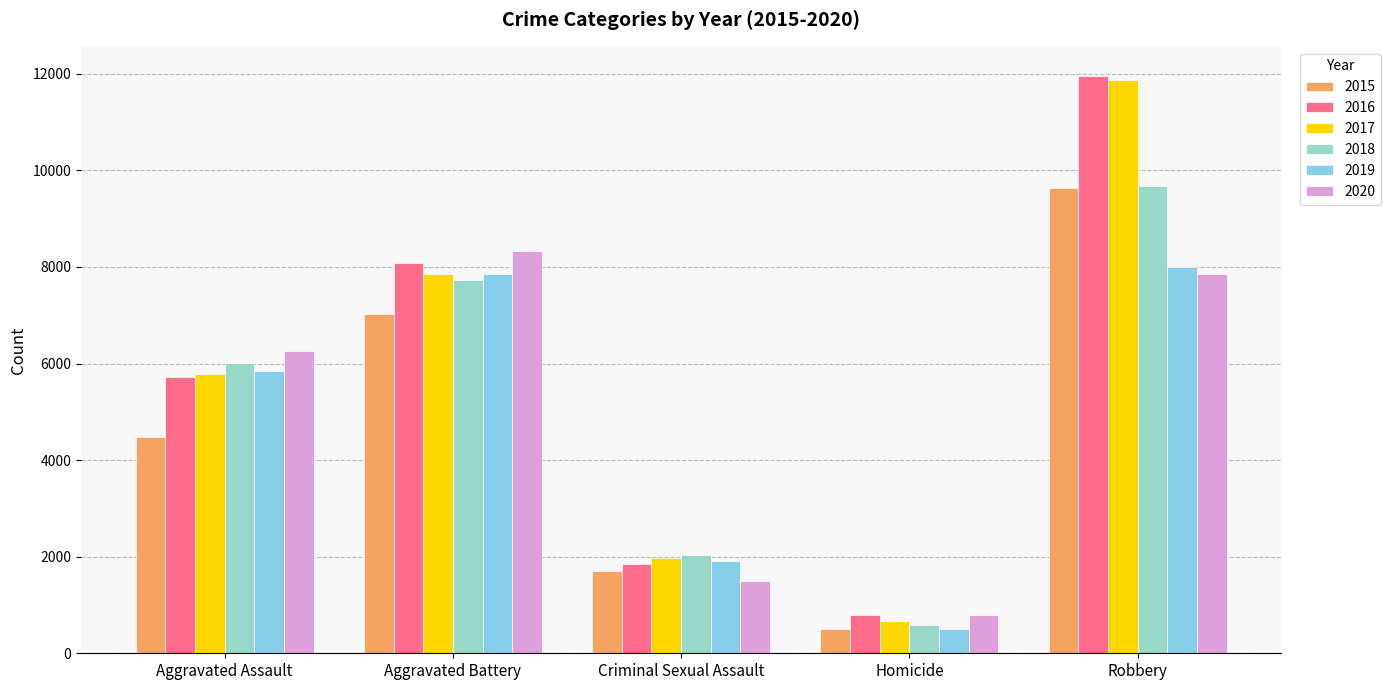

What is the total value across all series at Robbery?

59009